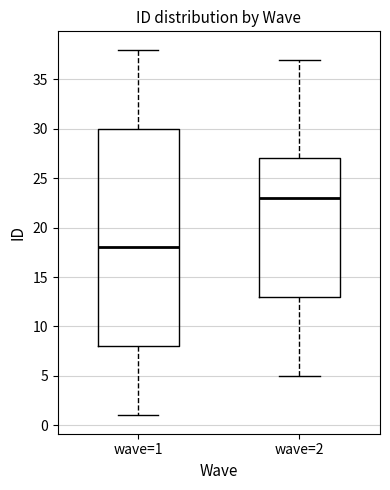

Reading left to right, read every box against the y-axis: the position of its median line, the range the box covers, and the ends of its whiskers. The values are not printed on the chart, so give them approximately, as read against the axis.

wave=1: median 18, box 8 to 30, whiskers 1 to 38
wave=2: median 23, box 13 to 27, whiskers 5 to 37